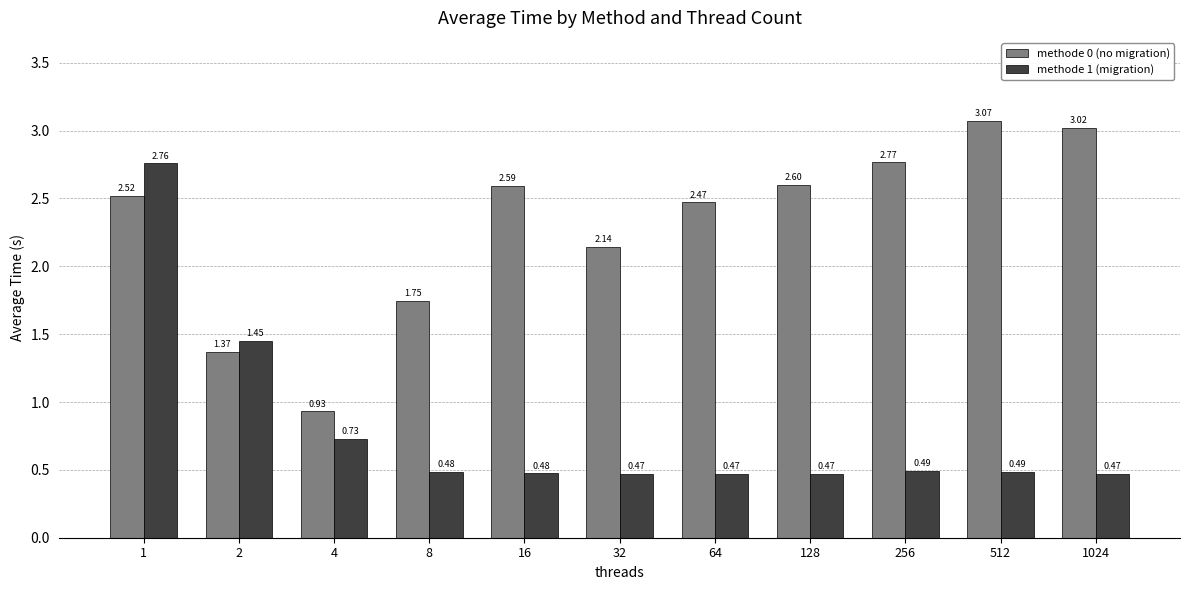

Where is methode 0 (no migration) nearest to the value 2?

32